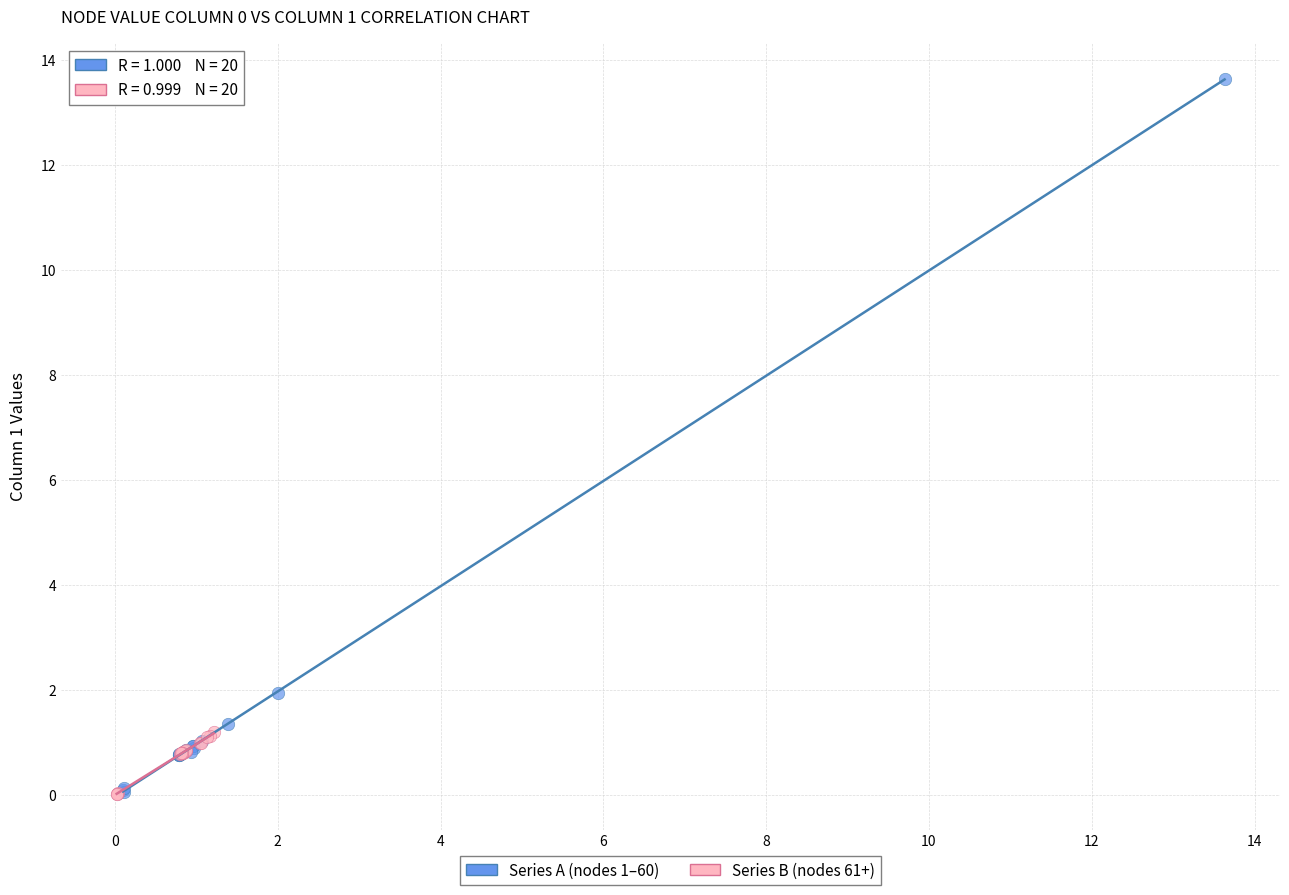

What are all the series names shown in the legend?

Series A (nodes 1–60), Series B (nodes 61+)